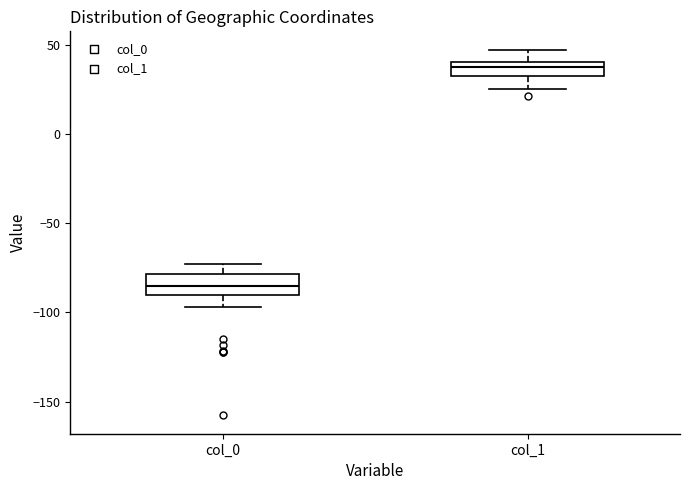

Which box has the lowest median line?

col_0